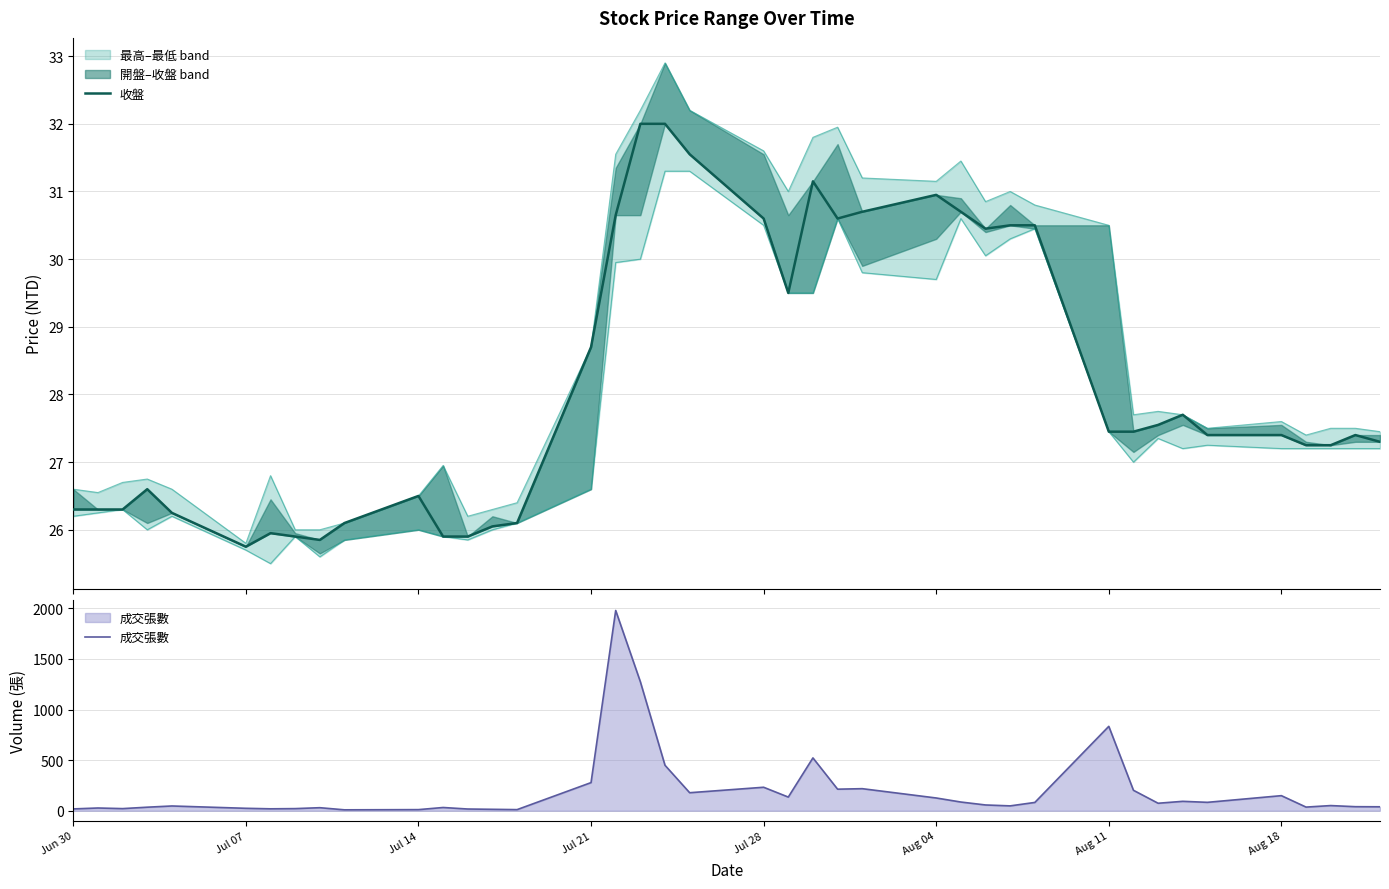

Where is 成交張數 nearest to the value 994?

Aug 11